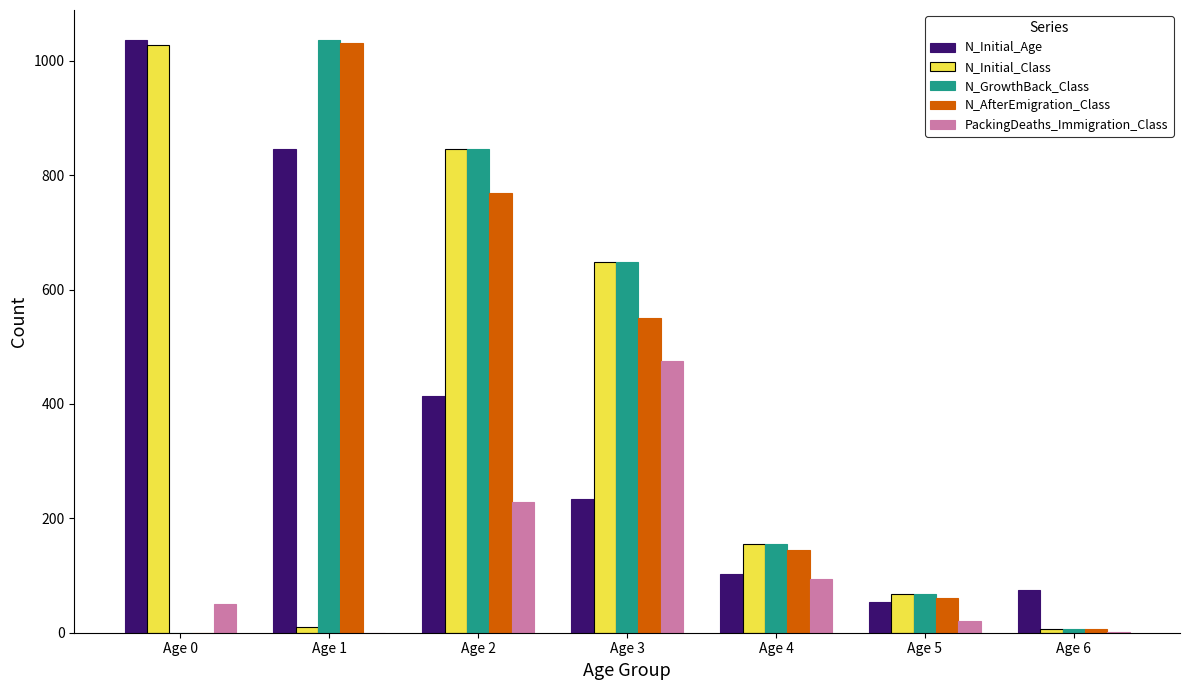

Between Age 0 and Age 3, which series saw the biggest shift?

N_Initial_Age